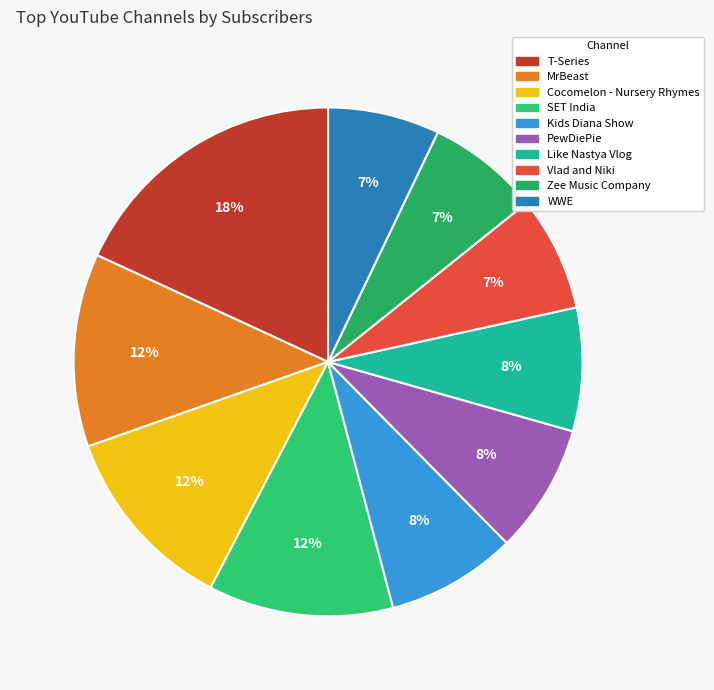

To the nearest percent, what is the combined percentage of Vlad and Niki and Zee Music Company?

14%